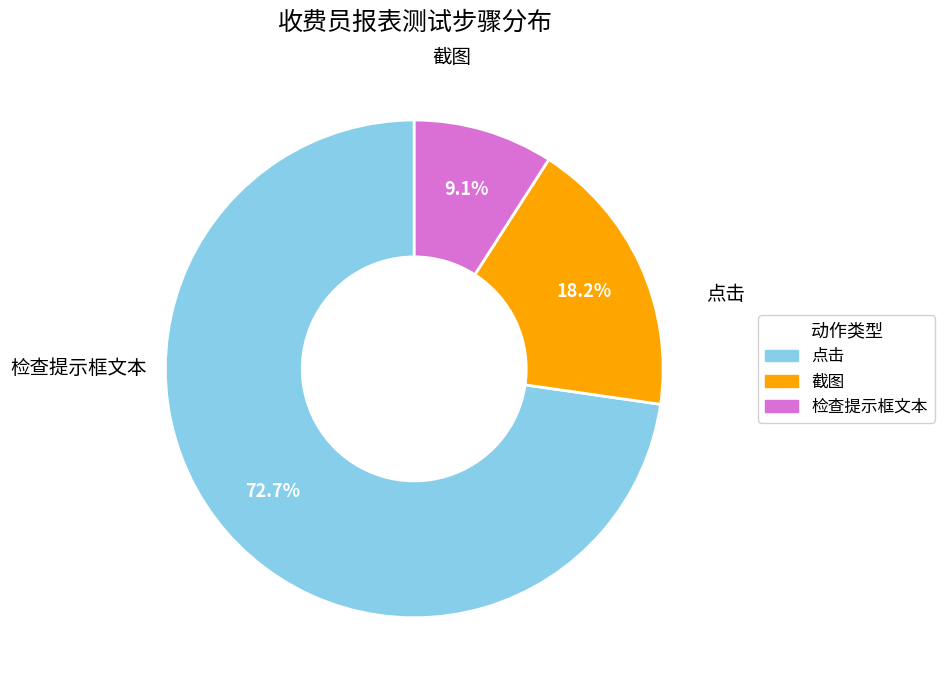

Count the number of slices in the pie.

3